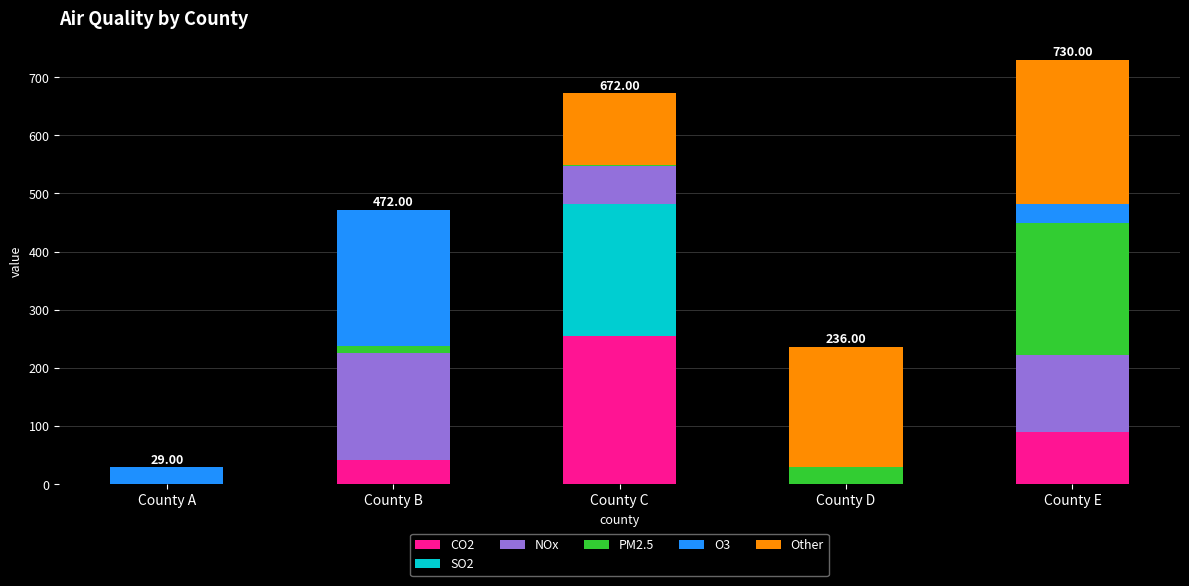

At which category is the sum across all series the highest?

County E